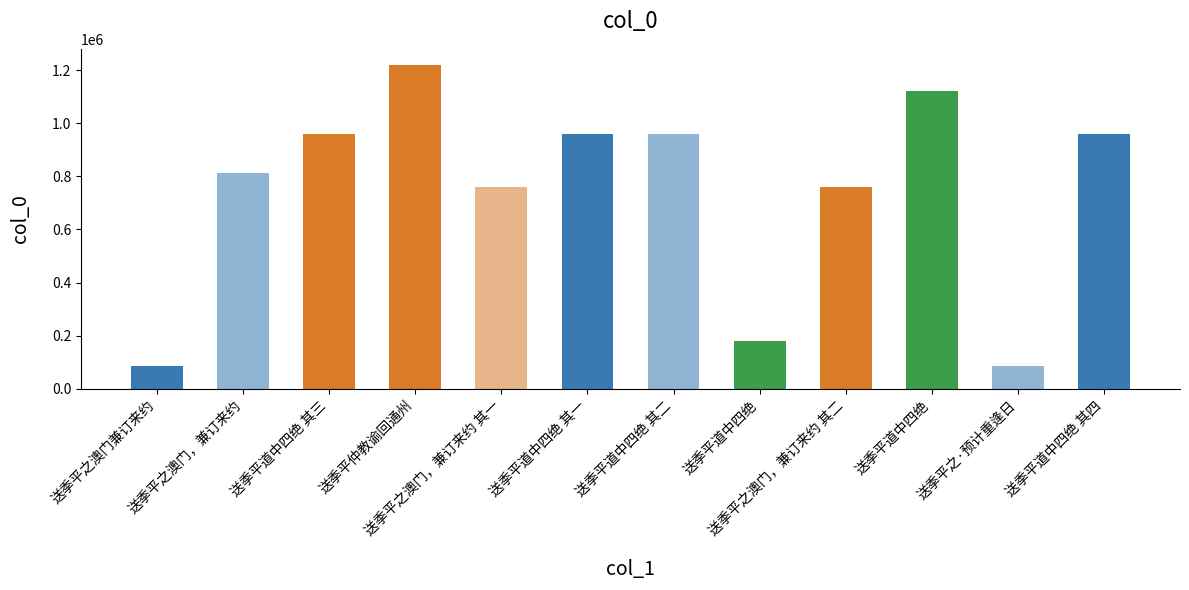

Where does the data first go above 958111?

送季平道中四绝 其三